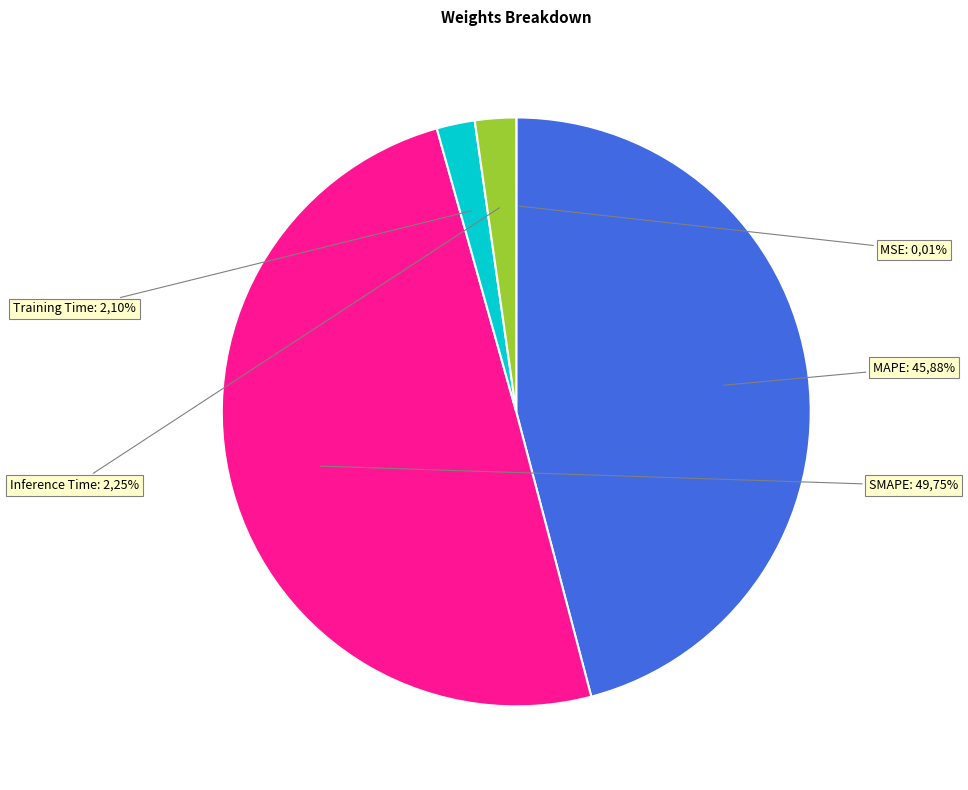

Is the sum of MSE and MAPE greater than half?

No